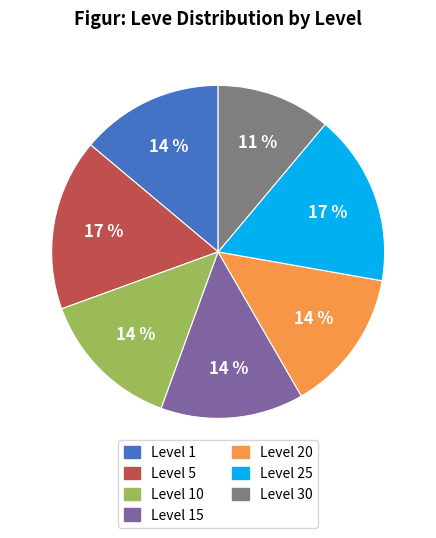

To the nearest percent, what is the difference between the largest and smallest slice percentages?

6%